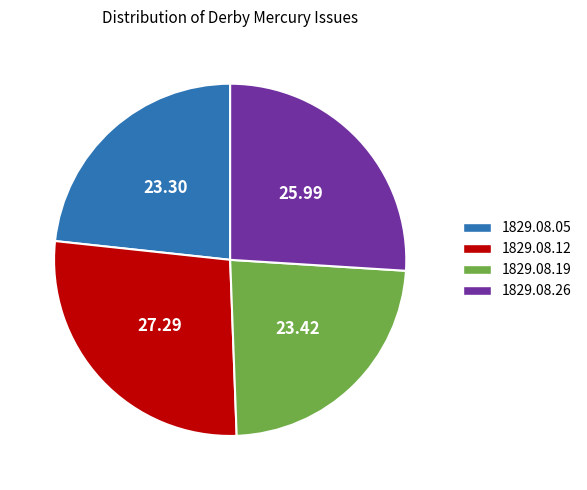

Is there a majority slice in this chart?

No